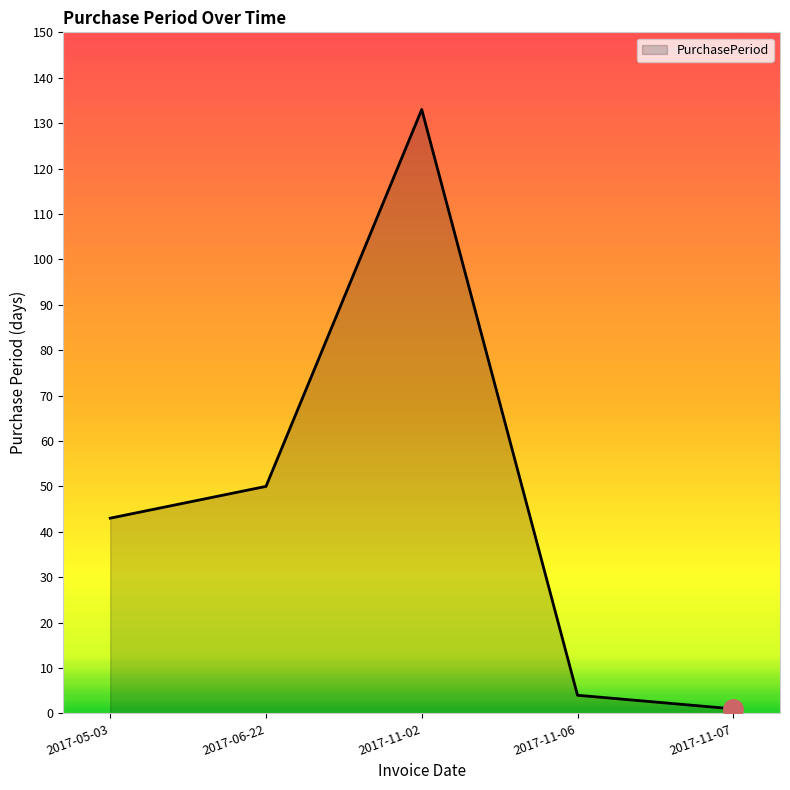

What is the difference between the second highest and minimum values?

49